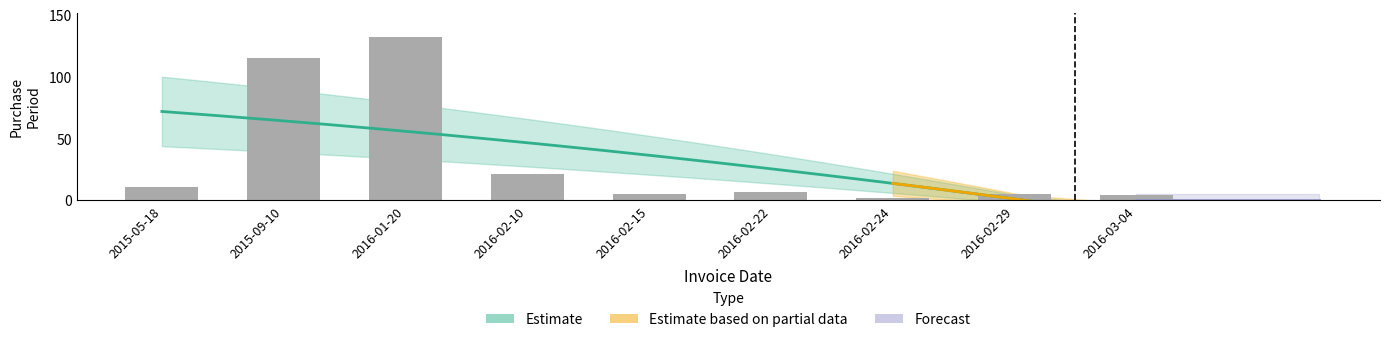

What is the difference between the values at 2016-03-04 and 2015-09-10?

111